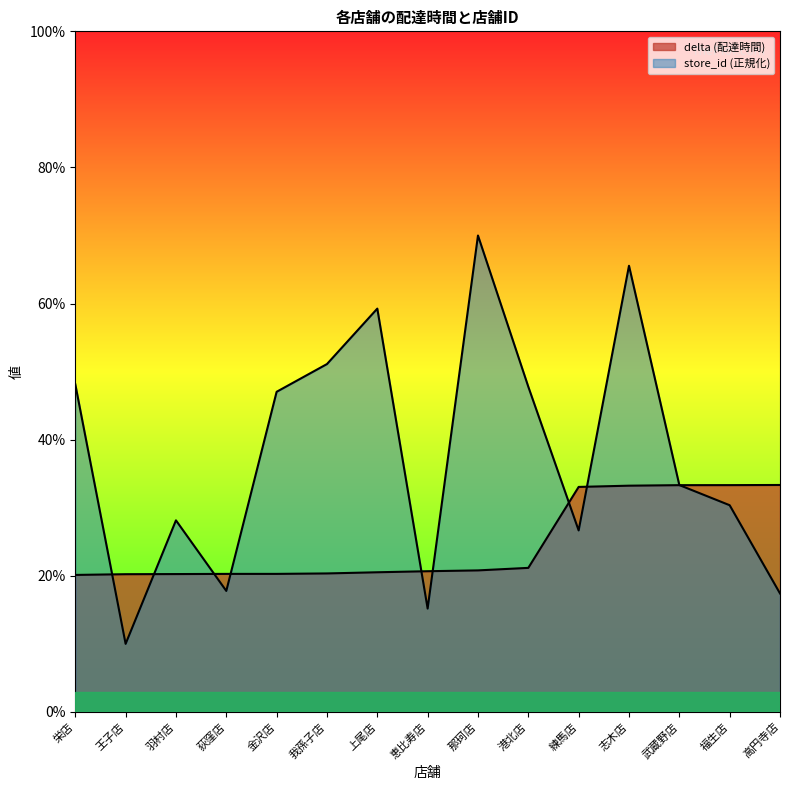

How many values in the store_id series exceed 33?

8